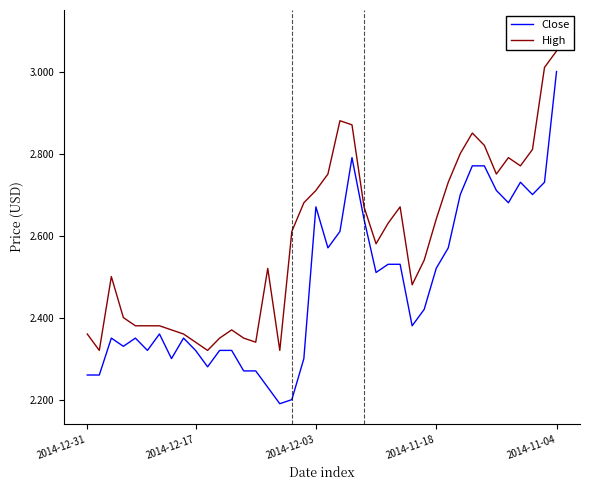

Which series has the largest total across all categories?

High